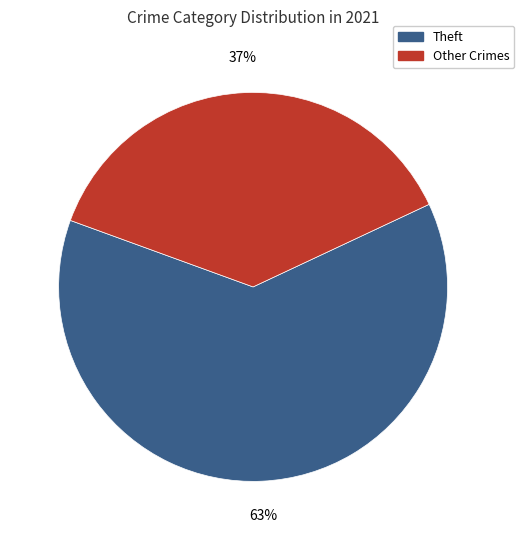

To the nearest percent, what is the combined percentage of Other Crimes and Theft?

100%